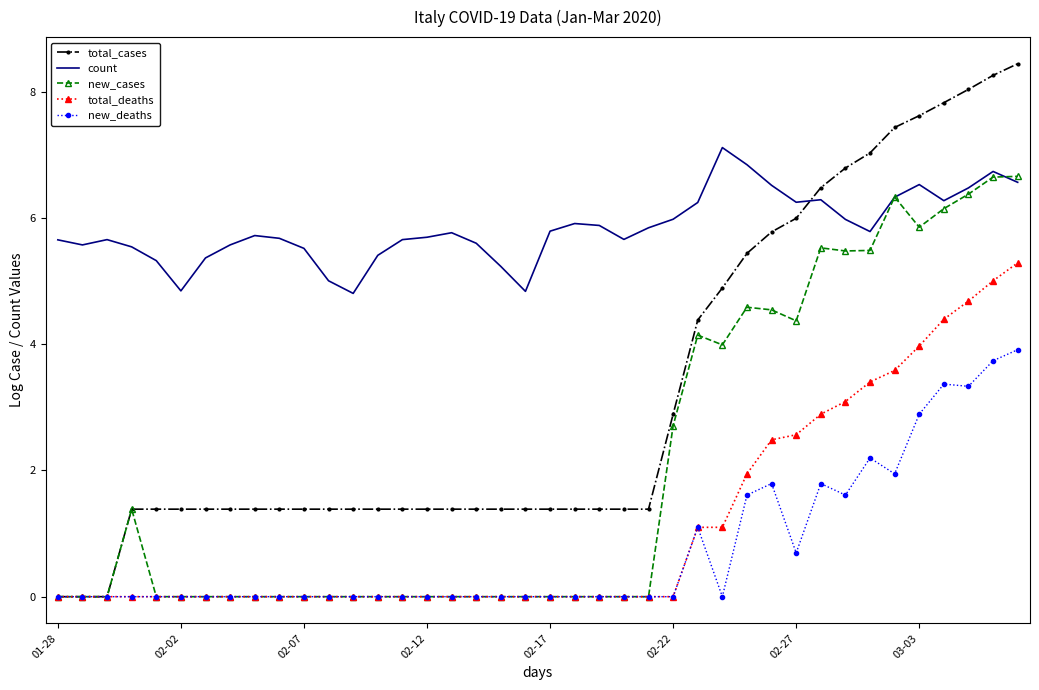

After their last crossing, which series has the higher values: total_cases or count?

total_cases